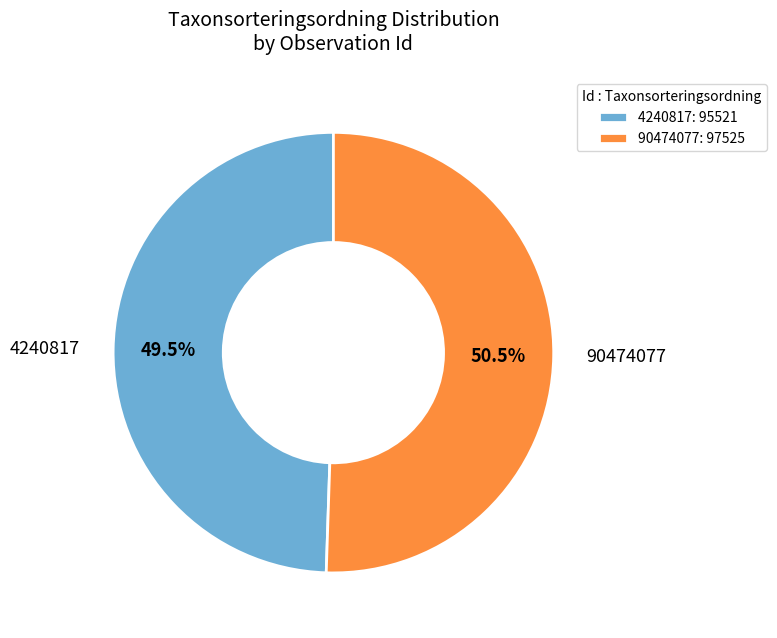

What portion of the pie excludes 4240817?

50.5%